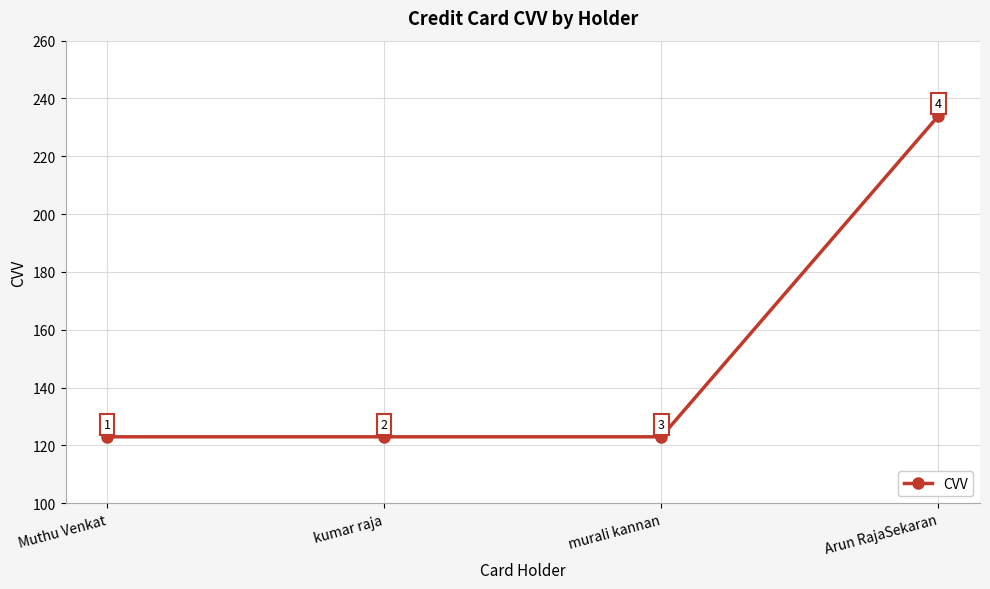

What is the minimum value shown in the chart?

123